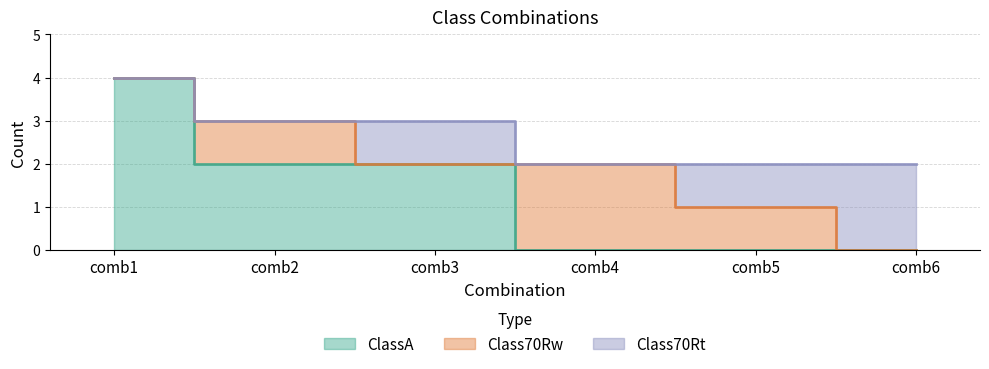

What is the sum of all Class70Rt values?

4